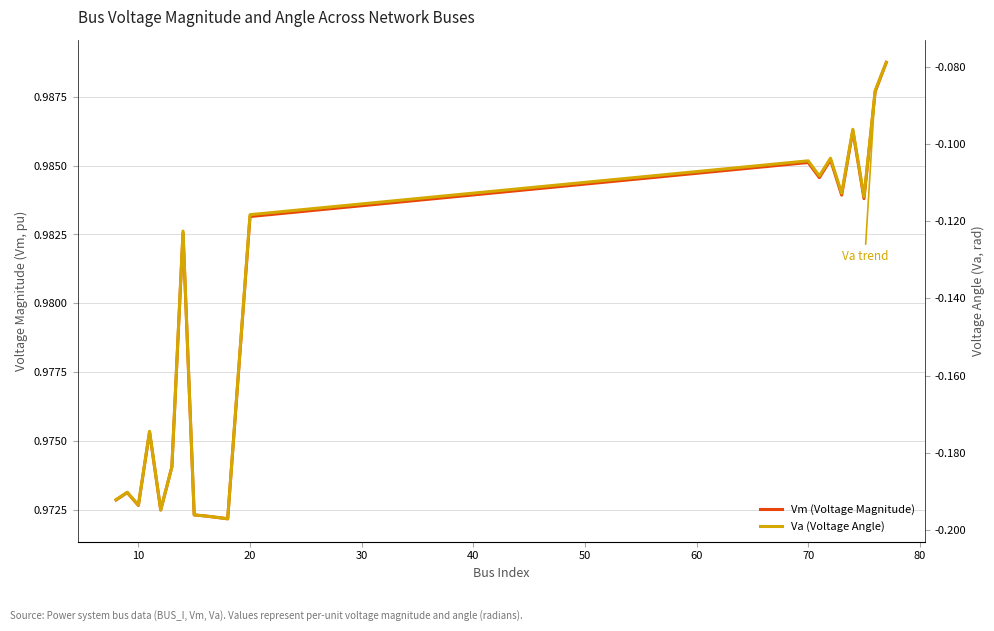

What are all the series names shown in the legend?

Vm (Voltage Magnitude), Va (Voltage Angle)